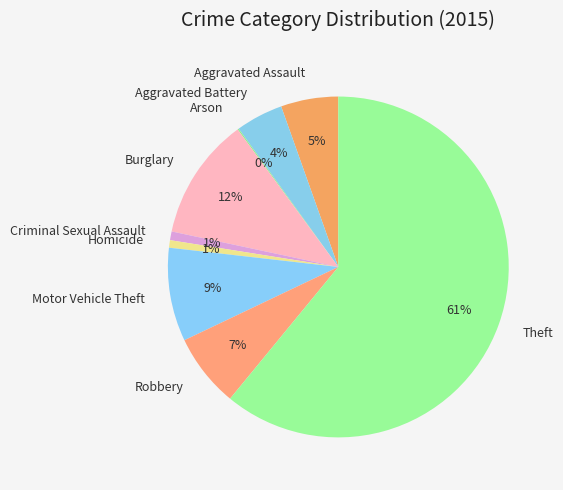

Is the sum of Motor Vehicle Theft and Aggravated Assault greater than half?

No